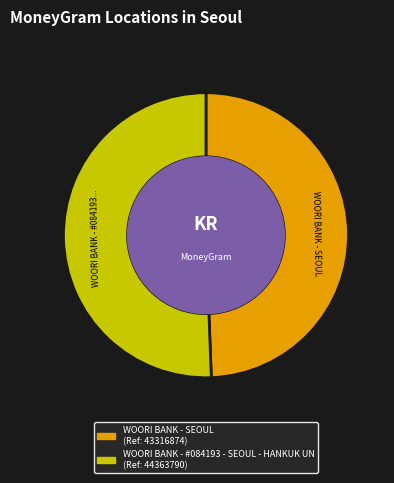

The WOORI BANK - SEOUL slice represents 56% of the pie. True or false?

False